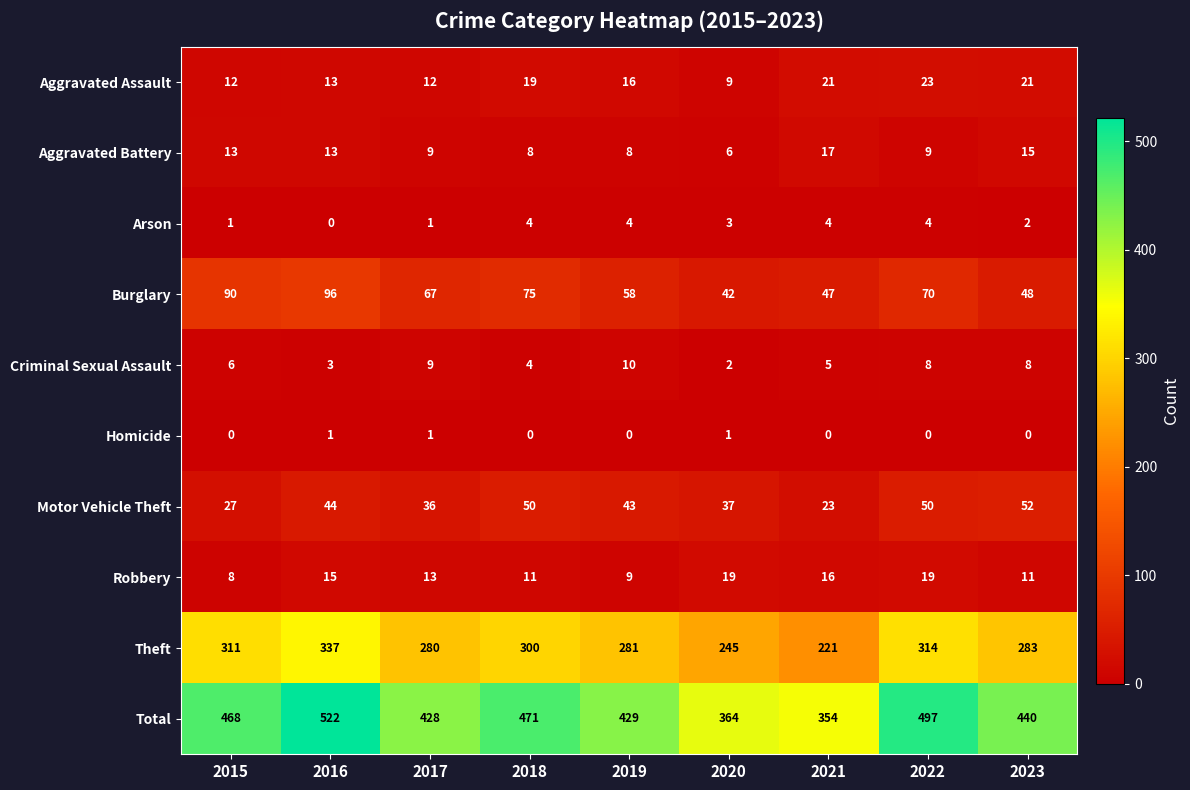

The Theft series shows 445 at 2017. True or false?

False